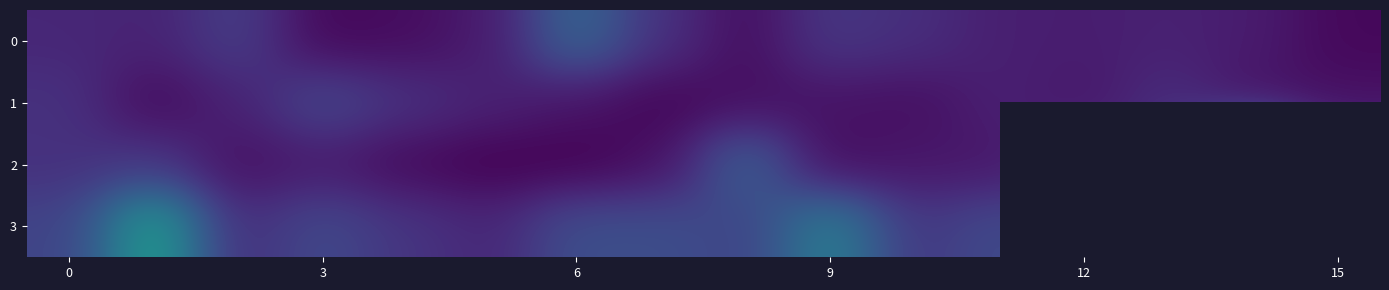

What is the average value of the 0 series?

1.1